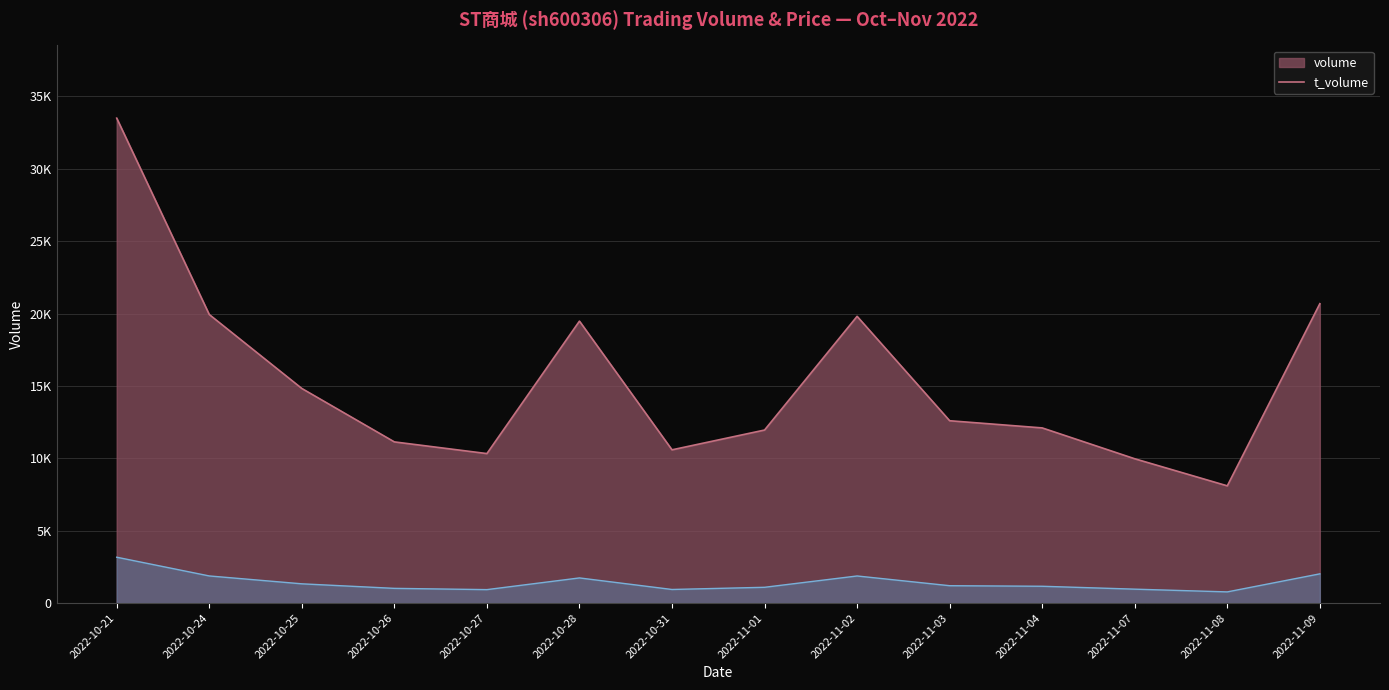

Which has a higher value, 2022-10-25 or 2022-11-01?

2022-10-25